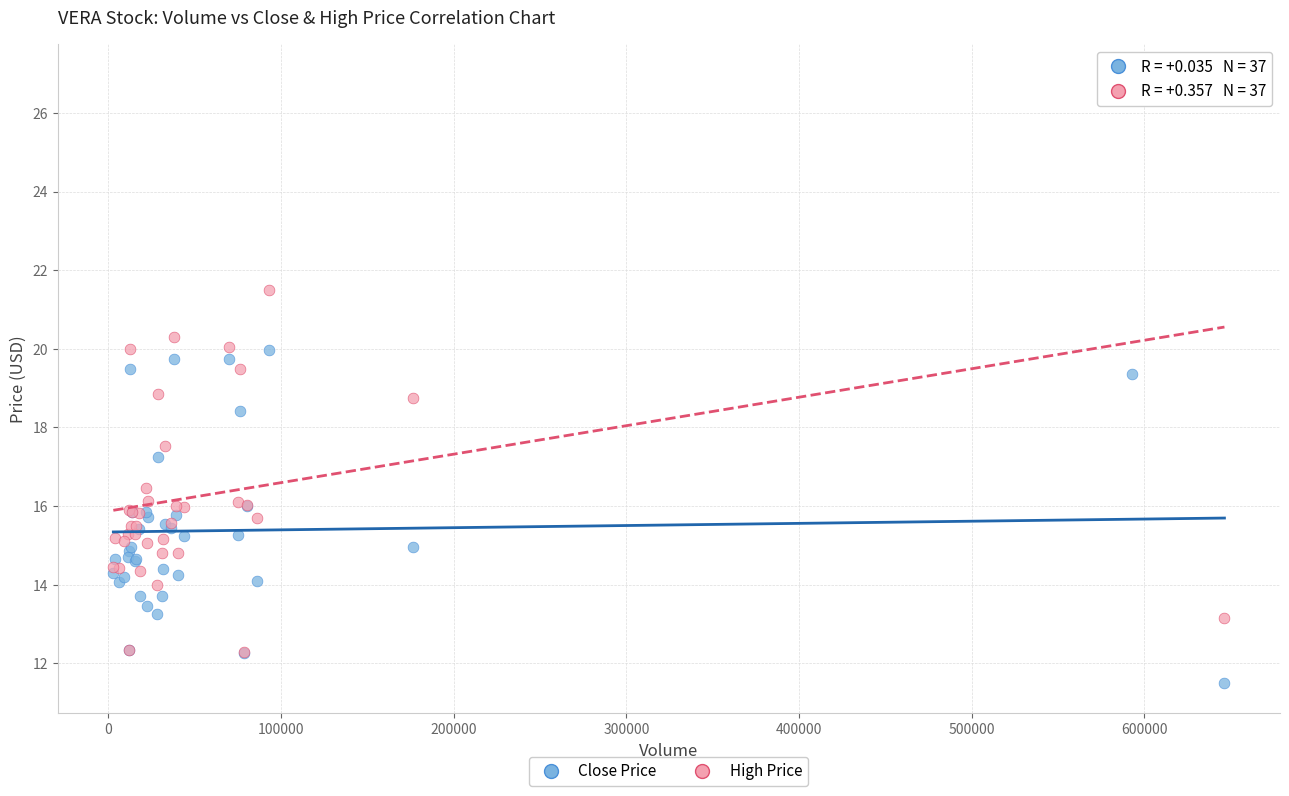

What are all the series names shown in the legend?

Close Price, High Price